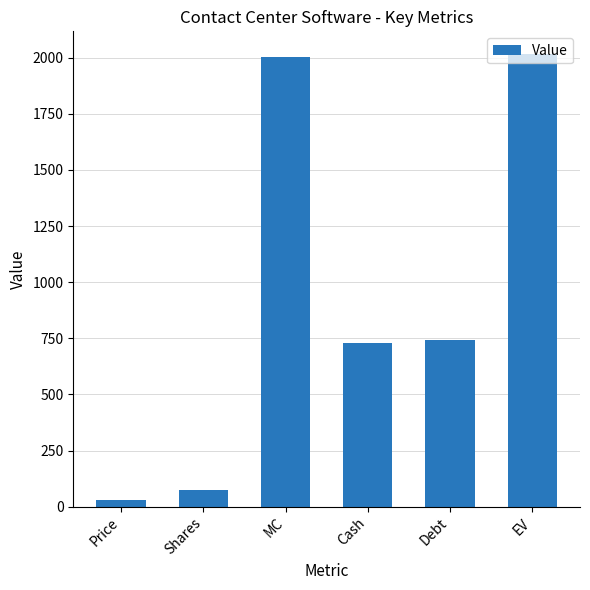

What is the sum of all values?

5595.4